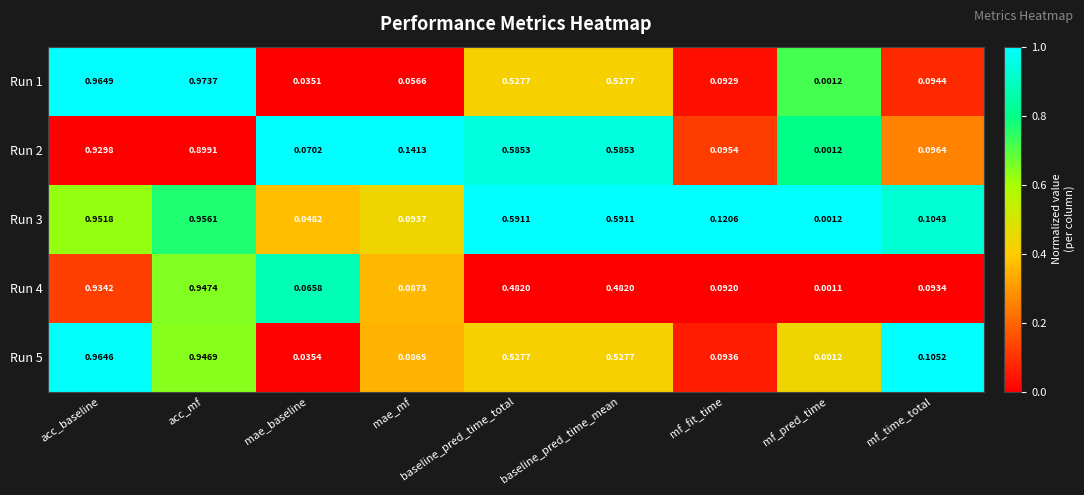

At which label does Run 4 reach its peak?

acc_mf